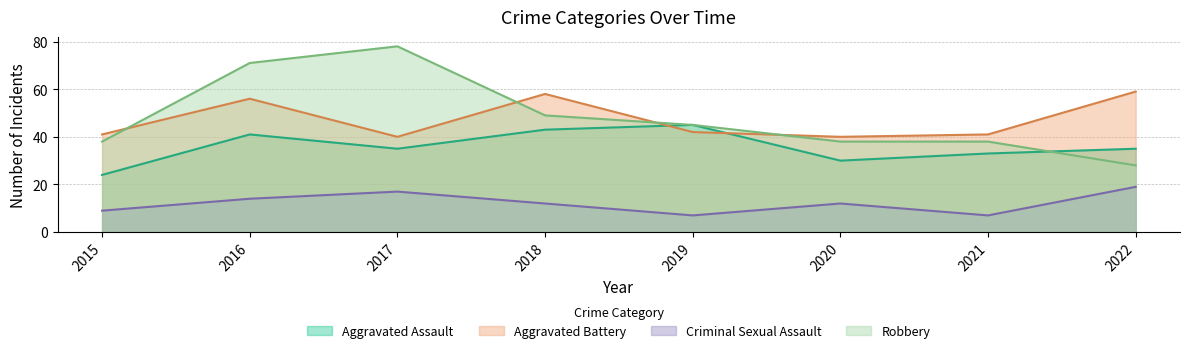

How many data points in Criminal Sexual Assault are above 12?

3